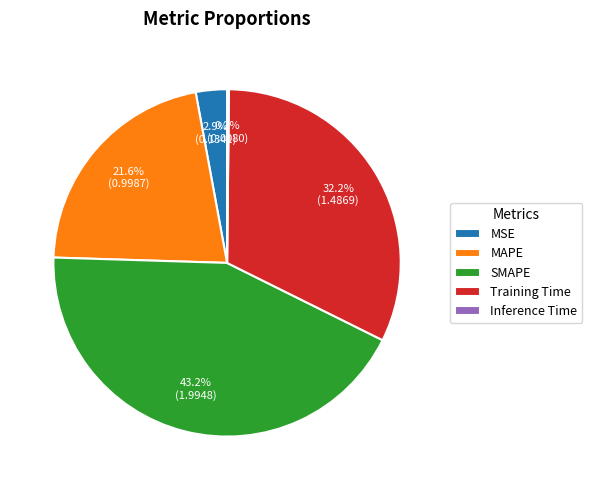

Is MSE the majority of the pie?

No